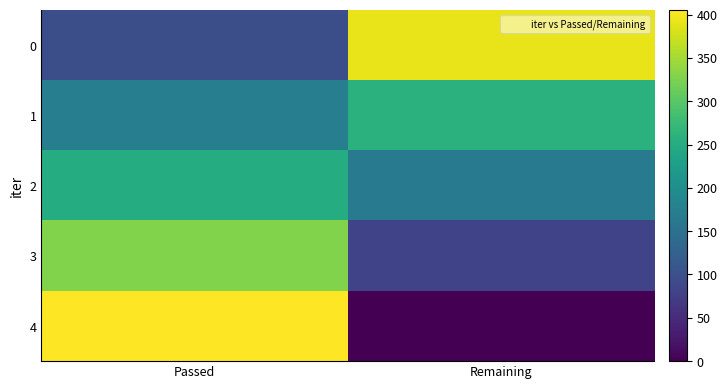

Reading left to right, list all the values displayed in this chart.

0: Passed=98	Remaining=392
1: Passed=173	Remaining=259
2: Passed=251	Remaining=167
3: Passed=328	Remaining=82
4: Passed=405	Remaining=0